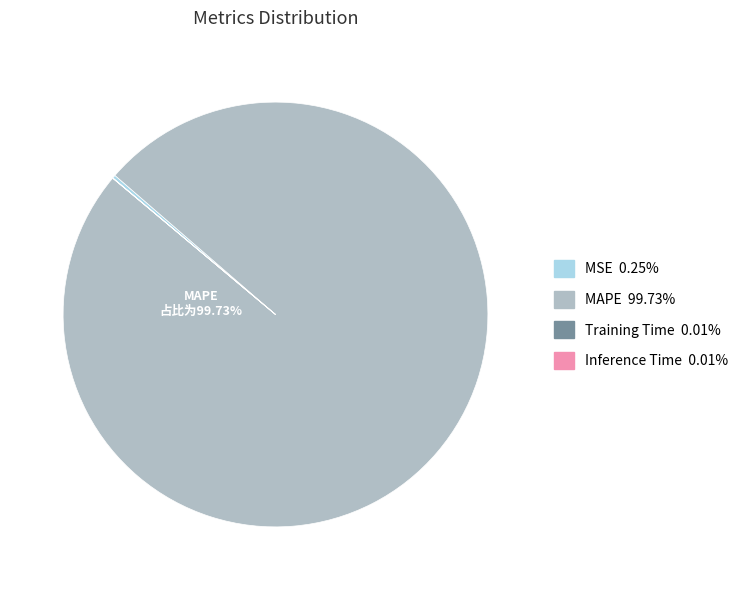

Is there a majority slice in this chart?

Yes